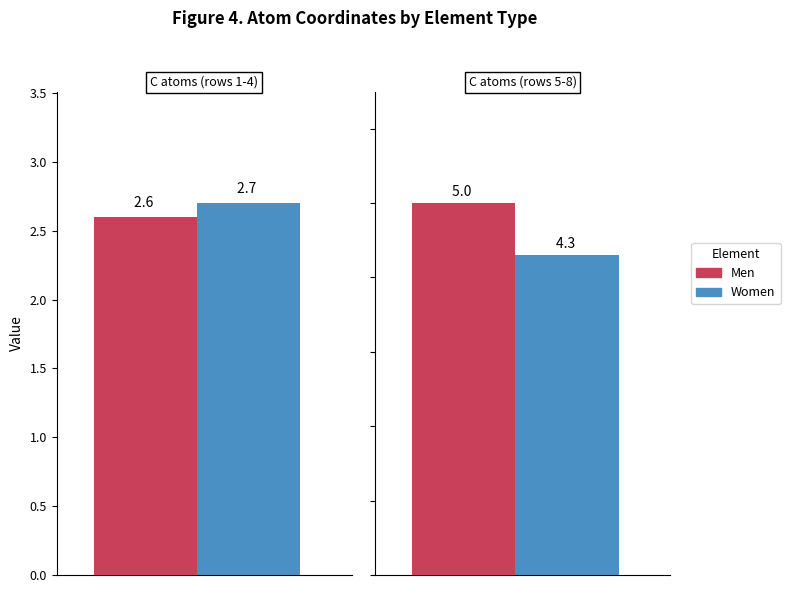

The Women series shows 2.3 at 3. True or false?

True